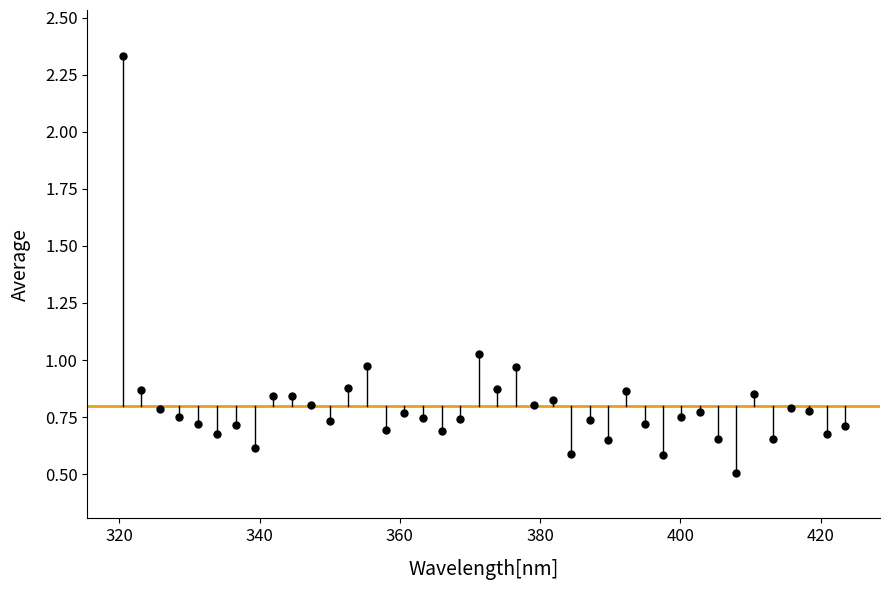

What is the range of Y values (max minus min)?

1.8